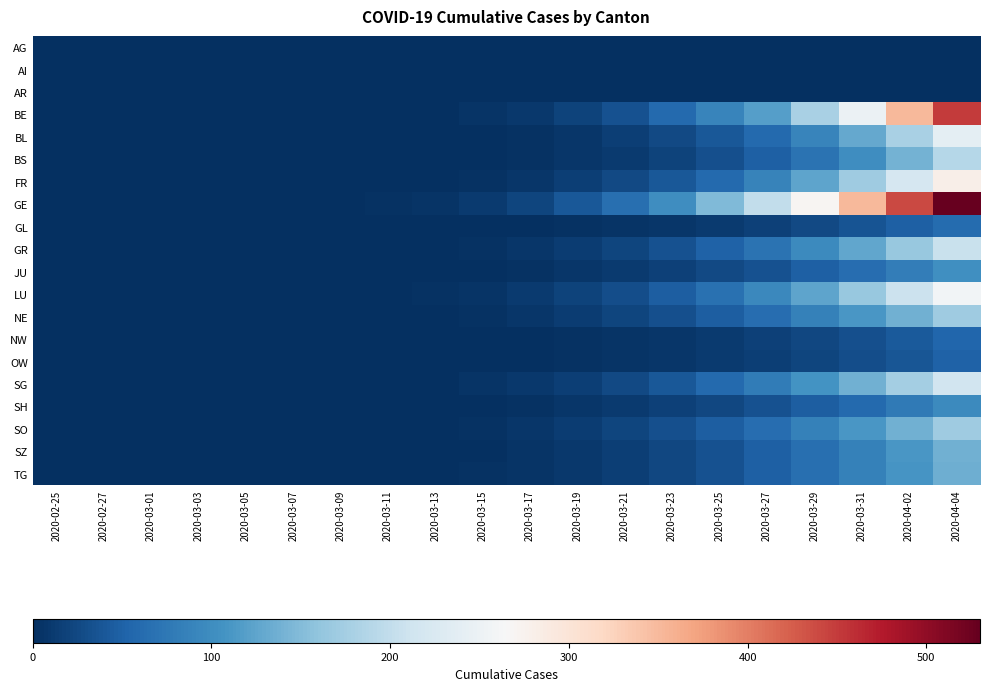

Reading right to left, extract all data points from this chart.

AG: 2020-04-04=0	2020-04-02=0	2020-03-31=0	2020-03-29=0	2020-03-27=0	2020-03-25=0	2020-03-23=0	2020-03-21=0	2020-03-19=0	2020-03-17=0	2020-03-15=0	2020-03-13=0	2020-03-11=0	2020-03-09=0	2020-03-07=0	2020-03-05=0	2020-03-03=0	2020-03-01=0	2020-02-27=0	2020-02-25=0
AI: 2020-04-04=0	2020-04-02=0	2020-03-31=0	2020-03-29=0	2020-03-27=0	2020-03-25=0	2020-03-23=0	2020-03-21=0	2020-03-19=0	2020-03-17=0	2020-03-15=0	2020-03-13=0	2020-03-11=0	2020-03-09=0	2020-03-07=0	2020-03-05=0	2020-03-03=0	2020-03-01=0	2020-02-27=0	2020-02-25=0
AR: 2020-04-04=0	2020-04-02=0	2020-03-31=0	2020-03-29=0	2020-03-27=0	2020-03-25=0	2020-03-23=0	2020-03-21=0	2020-03-19=0	2020-03-17=0	2020-03-15=0	2020-03-13=0	2020-03-11=0	2020-03-09=0	2020-03-07=0	2020-03-05=0	2020-03-03=0	2020-03-01=0	2020-02-27=0	2020-02-25=0
BE: 2020-04-04=450	2020-04-02=350	2020-03-31=250	2020-03-29=180	2020-03-27=120	2020-03-25=90	2020-03-23=60	2020-03-21=35	2020-03-19=20	2020-03-17=10	2020-03-15=5	2020-03-13=2	2020-03-11=1	2020-03-09=0	2020-03-07=0	2020-03-05=0	2020-03-03=0	2020-03-01=0	2020-02-27=0	2020-02-25=0
BL: 2020-04-04=240	2020-04-02=180	2020-03-31=130	2020-03-29=90	2020-03-27=60	2020-03-25=40	2020-03-23=25	2020-03-21=15	2020-03-19=8	2020-03-17=4	2020-03-15=2	2020-03-13=1	2020-03-11=0	2020-03-09=0	2020-03-07=0	2020-03-05=0	2020-03-03=0	2020-03-01=0	2020-02-27=0	2020-02-25=0
BS: 2020-04-04=190	2020-04-02=140	2020-03-31=100	2020-03-29=70	2020-03-27=48	2020-03-25=32	2020-03-23=20	2020-03-21=12	2020-03-19=7	2020-03-17=4	2020-03-15=2	2020-03-13=1	2020-03-11=0	2020-03-09=0	2020-03-07=0	2020-03-05=0	2020-03-03=0	2020-03-01=0	2020-02-27=0	2020-02-25=0
FR: 2020-04-04=280	2020-04-02=220	2020-03-31=170	2020-03-29=125	2020-03-27=88	2020-03-25=60	2020-03-23=40	2020-03-21=25	2020-03-19=15	2020-03-17=8	2020-03-15=4	2020-03-13=2	2020-03-11=1	2020-03-09=0	2020-03-07=0	2020-03-05=0	2020-03-03=0	2020-03-01=0	2020-02-27=0	2020-02-25=0
GE: 2020-04-04=530	2020-04-02=440	2020-03-31=350	2020-03-29=270	2020-03-27=200	2020-03-25=148	2020-03-23=100	2020-03-21=65	2020-03-19=40	2020-03-17=22	2020-03-15=12	2020-03-13=6	2020-03-11=3	2020-03-09=1	2020-03-07=0	2020-03-05=0	2020-03-03=0	2020-03-01=0	2020-02-27=0	2020-02-25=0
GL: 2020-04-04=62	2020-04-02=48	2020-03-31=36	2020-03-29=26	2020-03-27=18	2020-03-25=12	2020-03-23=8	2020-03-21=5	2020-03-19=3	2020-03-17=2	2020-03-15=1	2020-03-13=0	2020-03-11=0	2020-03-09=0	2020-03-07=0	2020-03-05=0	2020-03-03=0	2020-03-01=0	2020-02-27=0	2020-02-25=0
GR: 2020-04-04=205	2020-04-02=165	2020-03-31=128	2020-03-29=96	2020-03-27=70	2020-03-25=50	2020-03-23=34	2020-03-21=22	2020-03-19=14	2020-03-17=8	2020-03-15=4	2020-03-13=2	2020-03-11=1	2020-03-09=0	2020-03-07=0	2020-03-05=0	2020-03-03=0	2020-03-01=0	2020-02-27=0	2020-02-25=0
JU: 2020-04-04=103	2020-04-02=82	2020-03-31=64	2020-03-29=48	2020-03-27=35	2020-03-25=25	2020-03-23=17	2020-03-21=11	2020-03-19=7	2020-03-17=4	2020-03-15=2	2020-03-13=1	2020-03-11=0	2020-03-09=0	2020-03-07=0	2020-03-05=0	2020-03-03=0	2020-03-01=0	2020-02-27=0	2020-02-25=0
LU: 2020-04-04=258	2020-04-02=208	2020-03-31=164	2020-03-29=126	2020-03-27=94	2020-03-25=68	2020-03-23=47	2020-03-21=31	2020-03-19=19	2020-03-17=11	2020-03-15=6	2020-03-13=3	2020-03-11=1	2020-03-09=0	2020-03-07=0	2020-03-05=0	2020-03-03=0	2020-03-01=0	2020-02-27=0	2020-02-25=0
NE: 2020-04-04=170	2020-04-02=138	2020-03-31=110	2020-03-29=85	2020-03-27=64	2020-03-25=47	2020-03-23=33	2020-03-21=22	2020-03-19=14	2020-03-17=8	2020-03-15=4	2020-03-13=2	2020-03-11=1	2020-03-09=0	2020-03-07=0	2020-03-05=0	2020-03-03=0	2020-03-01=0	2020-02-27=0	2020-02-25=0
NW: 2020-04-04=54	2020-04-02=42	2020-03-31=32	2020-03-29=24	2020-03-27=17	2020-03-25=12	2020-03-23=8	2020-03-21=5	2020-03-19=3	2020-03-17=2	2020-03-15=1	2020-03-13=0	2020-03-11=0	2020-03-09=0	2020-03-07=0	2020-03-05=0	2020-03-03=0	2020-03-01=0	2020-02-27=0	2020-02-25=0
OW: 2020-04-04=50	2020-04-02=39	2020-03-31=30	2020-03-29=22	2020-03-27=16	2020-03-25=11	2020-03-23=8	2020-03-21=5	2020-03-19=3	2020-03-17=2	2020-03-15=1	2020-03-13=0	2020-03-11=0	2020-03-09=0	2020-03-07=0	2020-03-05=0	2020-03-03=0	2020-03-01=0	2020-02-27=0	2020-02-25=0
SG: 2020-04-04=214	2020-04-02=174	2020-03-31=138	2020-03-29=107	2020-03-27=80	2020-03-25=58	2020-03-23=40	2020-03-21=26	2020-03-19=16	2020-03-17=9	2020-03-15=5	2020-03-13=2	2020-03-11=1	2020-03-09=0	2020-03-07=0	2020-03-05=0	2020-03-03=0	2020-03-01=0	2020-02-27=0	2020-02-25=0
SH: 2020-04-04=96	2020-04-02=77	2020-03-31=60	2020-03-29=46	2020-03-27=34	2020-03-25=24	2020-03-23=17	2020-03-21=11	2020-03-19=7	2020-03-17=4	2020-03-15=2	2020-03-13=1	2020-03-11=0	2020-03-09=0	2020-03-07=0	2020-03-05=0	2020-03-03=0	2020-03-01=0	2020-02-27=0	2020-02-25=0
SO: 2020-04-04=170	2020-04-02=138	2020-03-31=110	2020-03-29=85	2020-03-27=64	2020-03-25=47	2020-03-23=33	2020-03-21=22	2020-03-19=14	2020-03-17=8	2020-03-15=4	2020-03-13=2	2020-03-11=1	2020-03-09=0	2020-03-07=0	2020-03-05=0	2020-03-03=0	2020-03-01=0	2020-02-27=0	2020-02-25=0
SZ: 2020-04-04=138	2020-04-02=110	2020-03-31=86	2020-03-29=65	2020-03-27=48	2020-03-25=34	2020-03-23=23	2020-03-21=15	2020-03-19=9	2020-03-17=5	2020-03-15=2	2020-03-13=1	2020-03-11=0	2020-03-09=0	2020-03-07=0	2020-03-05=0	2020-03-03=0	2020-03-01=0	2020-02-27=0	2020-02-25=0
TG: 2020-04-04=135	2020-04-02=109	2020-03-31=86	2020-03-29=66	2020-03-27=49	2020-03-25=35	2020-03-23=24	2020-03-21=16	2020-03-19=10	2020-03-17=6	2020-03-15=3	2020-03-13=1	2020-03-11=0	2020-03-09=0	2020-03-07=0	2020-03-05=0	2020-03-03=0	2020-03-01=0	2020-02-27=0	2020-02-25=0